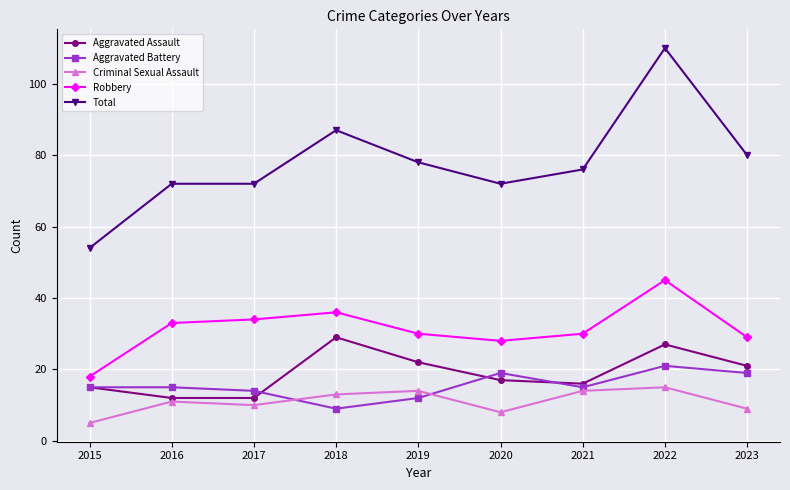

True or false: Aggravated Assault and Criminal Sexual Assault cross at least once.

False